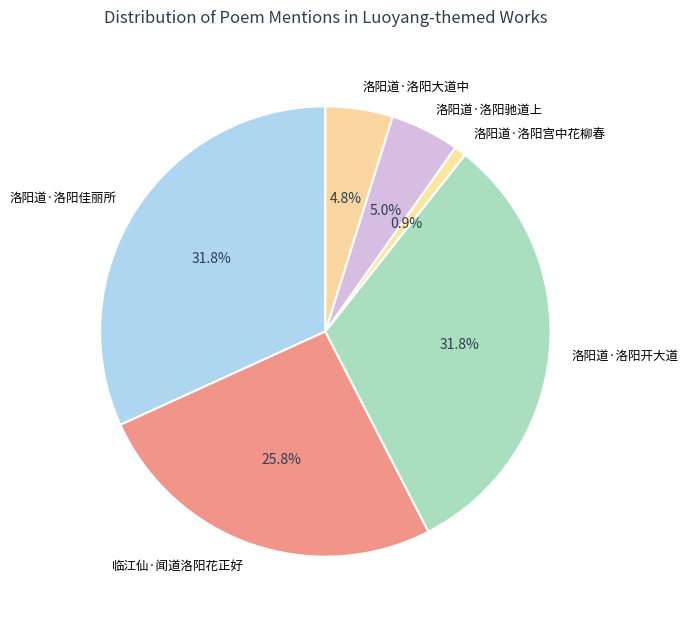

Which category has the smallest portion of the pie?

洛阳道·洛阳宫中花柳春